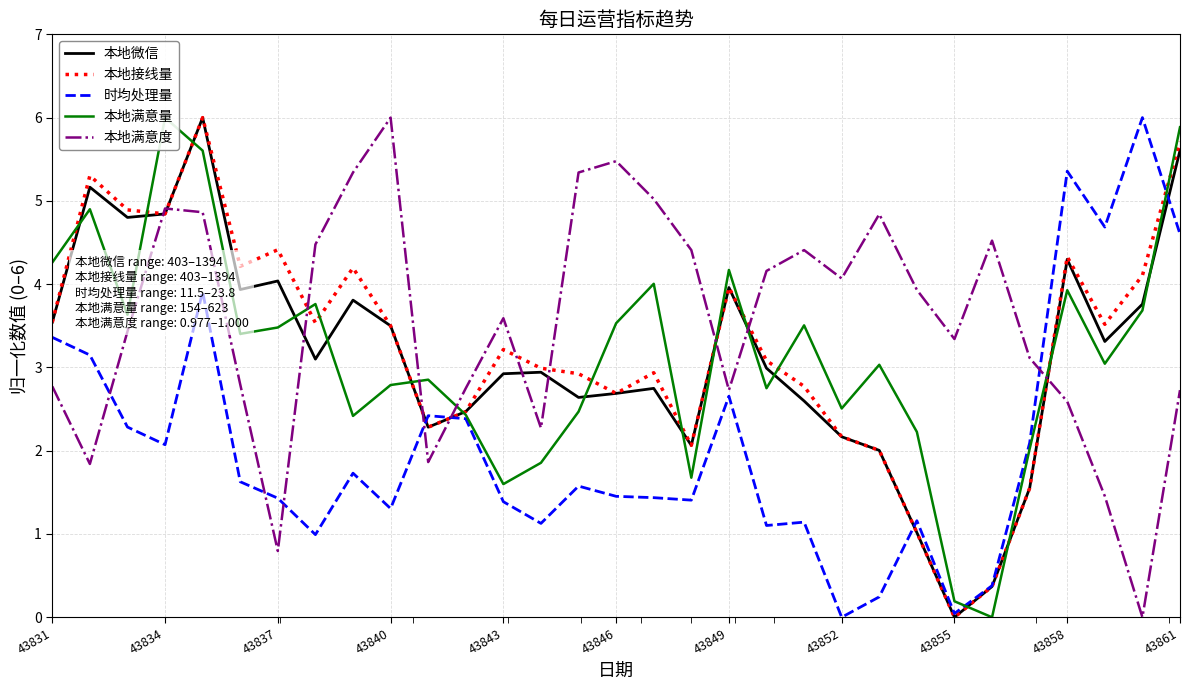

What is the maximum value for 时均处理量?

6.0